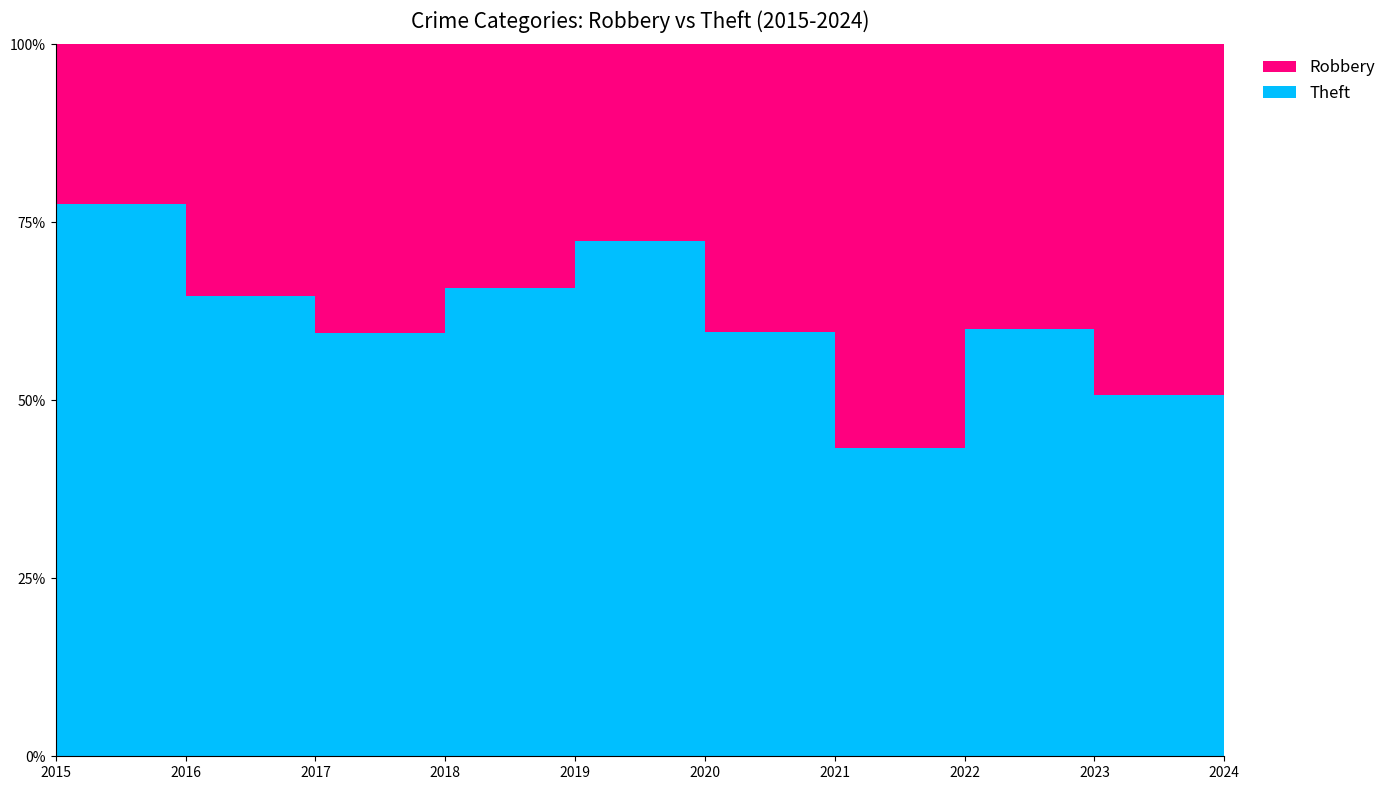

Reading right to left, list all the values displayed in this chart.

Robbery: 2024=26	2023=32	2022=32	2021=38	2020=36	2019=52	2018=54	2017=32	2016=34	2015=15
Theft: 2024=28	2023=33	2022=48	2021=29	2020=53	2019=136	2018=104	2017=47	2016=62	2015=52